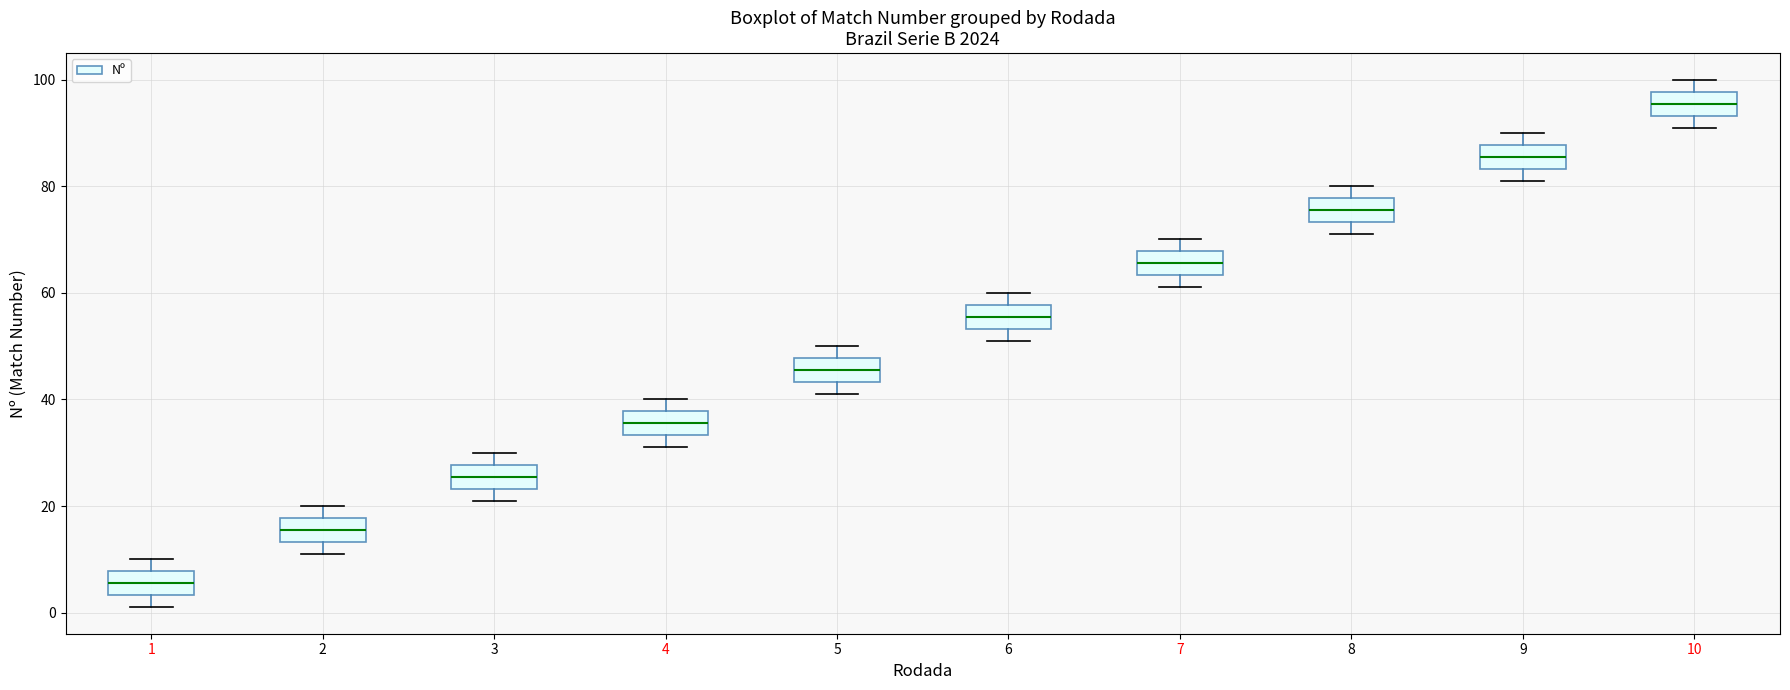

Where is the upper edge of the box at x = 1 on the y-axis? The values are not printed on the chart, so give them approximately, as read against the axis.

8